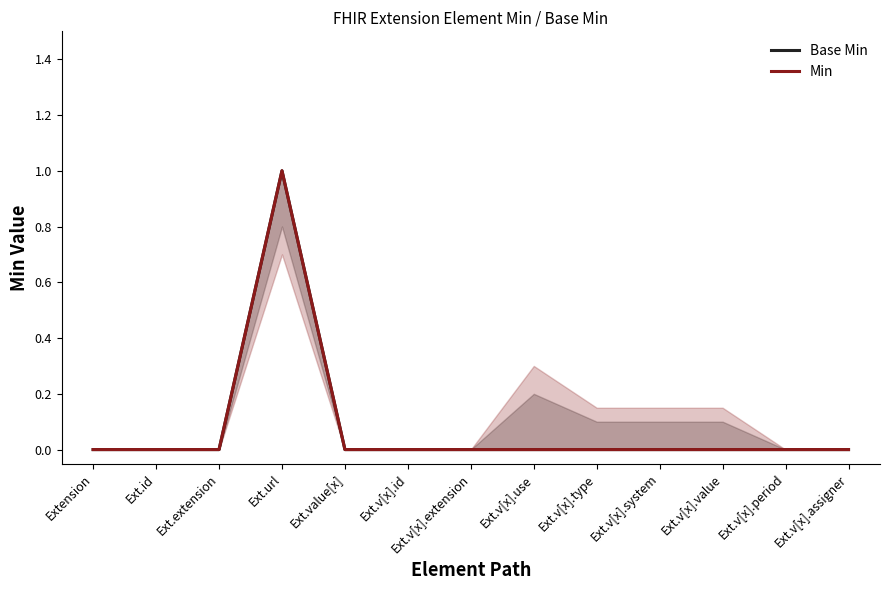

Which series has the largest range (max minus min)?

Base Min